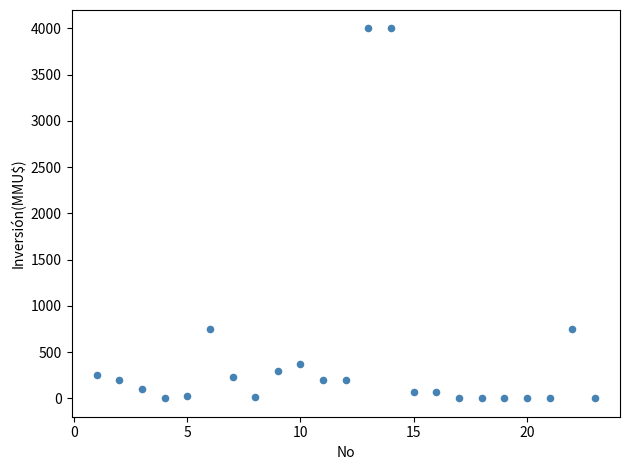

What is the range of X values (max minus min)?

22